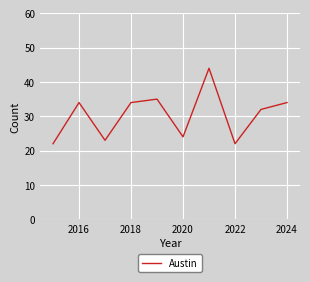

What is the difference between the second highest and minimum values?

13